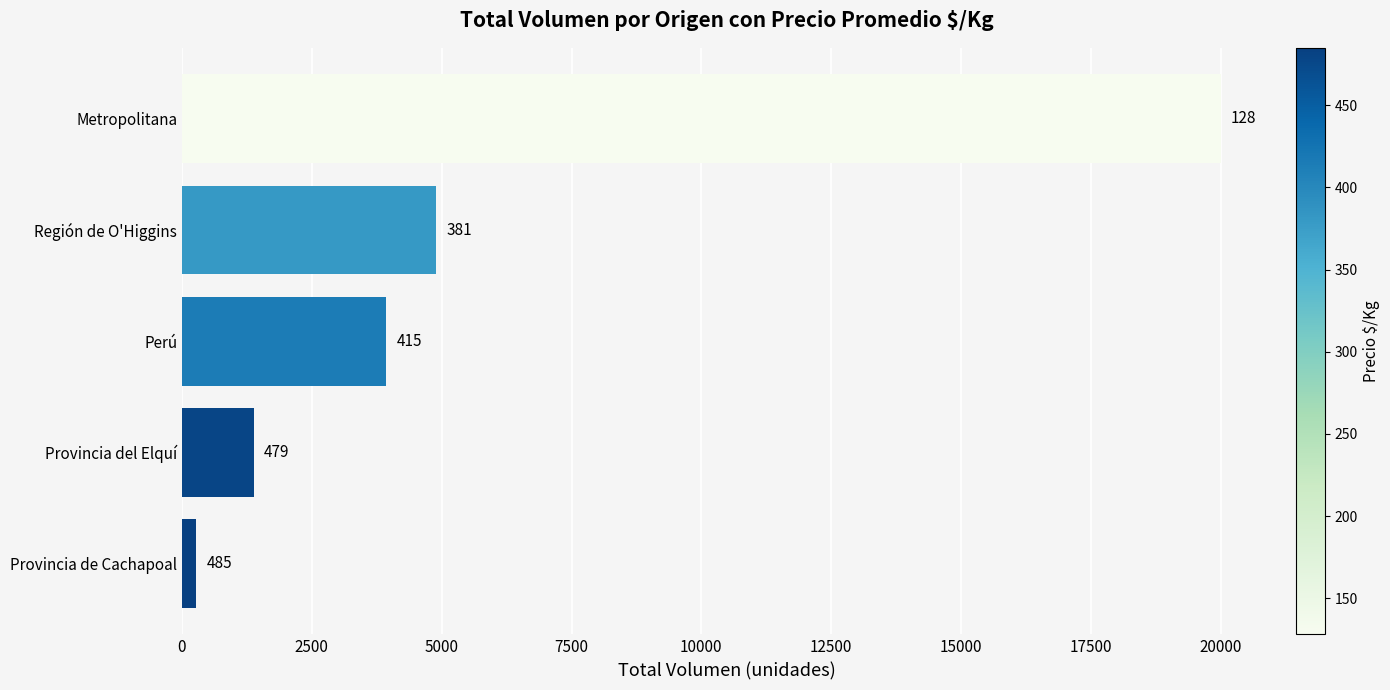

Are the bars horizontal?

Yes